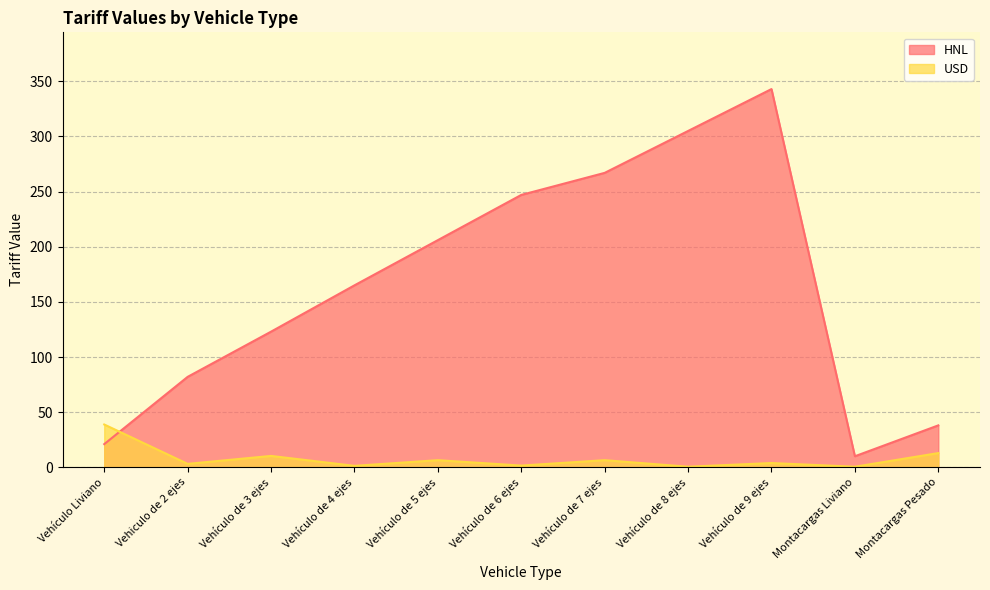

Reading left to right, what are all the values shown in this chart?

HNL: Vehículo Liviano=21.0	Vehiculo de 2 ejes=82.0	Vehículo de 3 ejes=123.0	Vehículo de 4 ejes=165.0	Vehículo de 5 ejes=206.0	Vehículo de 6 ejes=247.0	Vehículo de 7 ejes=267.0	Vehículo de 8 ejes=305.0	Vehículo de 9 ejes=343.0	Montacargas Liviano=10.0	Montacargas Pesado=38.0
USD: Vehículo Liviano=38.8	Vehiculo de 2 ejes=3.1	Vehículo de 3 ejes=10.3	Vehículo de 4 ejes=1.3	Vehículo de 5 ejes=6.4	Vehículo de 6 ejes=1.5	Vehículo de 7 ejes=6.4	Vehículo de 8 ejes=0.5	Vehículo de 9 ejes=3.9	Montacargas Liviano=0.5	Montacargas Pesado=12.9